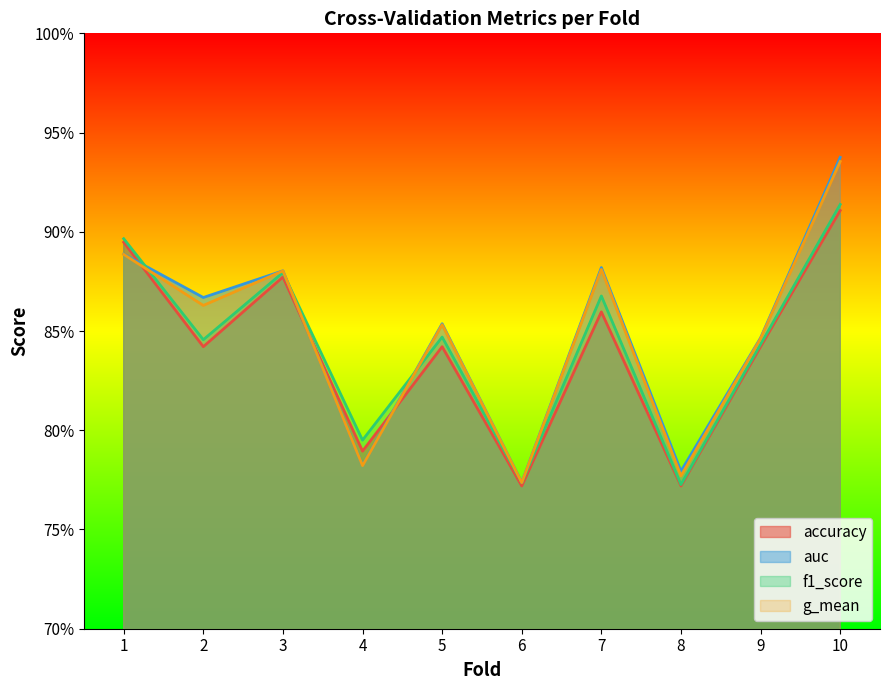

Which series has the widest spread of values?

auc